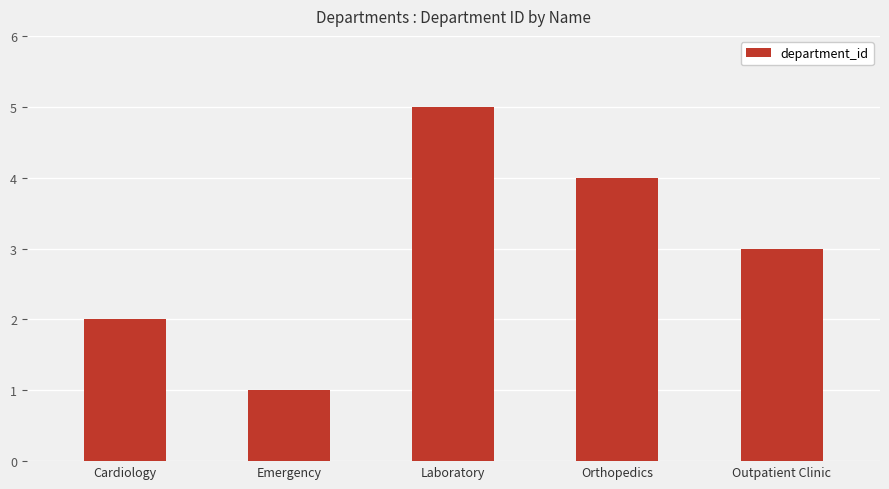

What is the change in value from Emergency to Outpatient Clinic?

+2